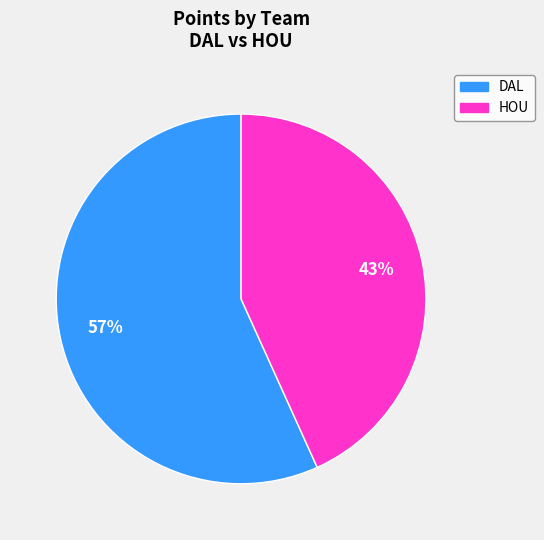

Is there any slice that represents more than half of the pie?

Yes